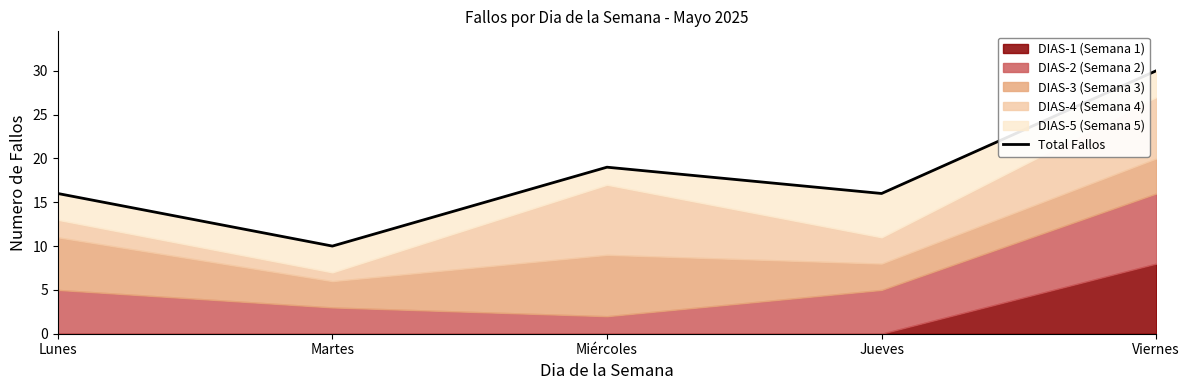

Count the values in the range 16 to 19.

3